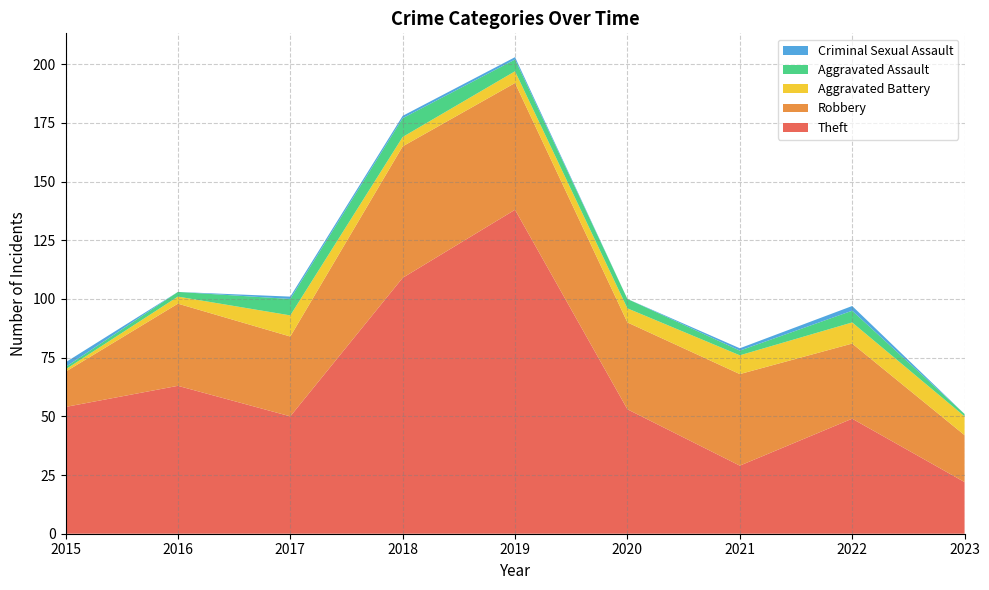

Reading left to right, what are all the values shown in this chart?

Theft: 54	63	50	109	138	53	29	49	22
Robbery: 15	35	34	56	54	37	39	32	20
Aggravated Battery: 1	3	9	4	5	6	8	9	8
Aggravated Assault: 1	2	7	8	5	4	2	5	1
Criminal Sexual Assault: 2	0	1	1	1	0	1	2	0